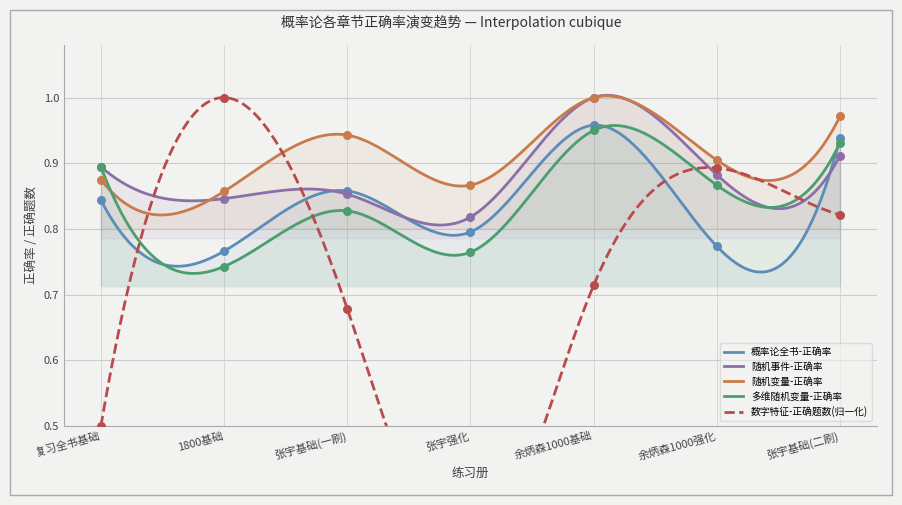

At which category is the sum across all series the highest?

余炳森1000基础